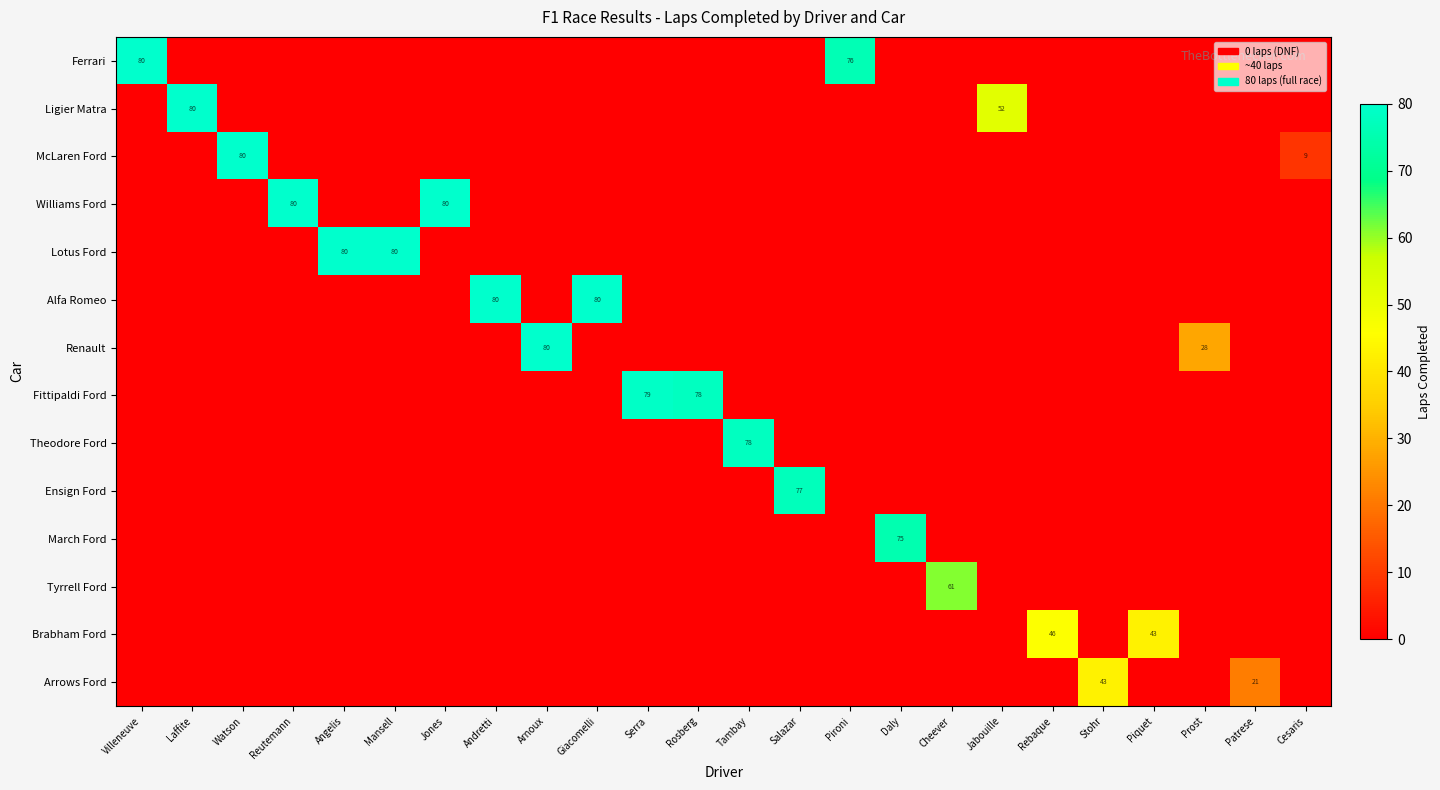

At which category does the chart reach its peak across all series?

Villeneuve